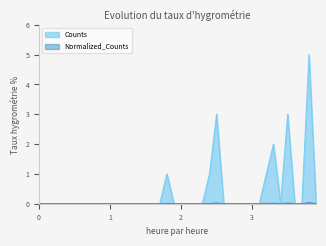

Is it true that Normalized_Counts equals -0.0 at 29?

False